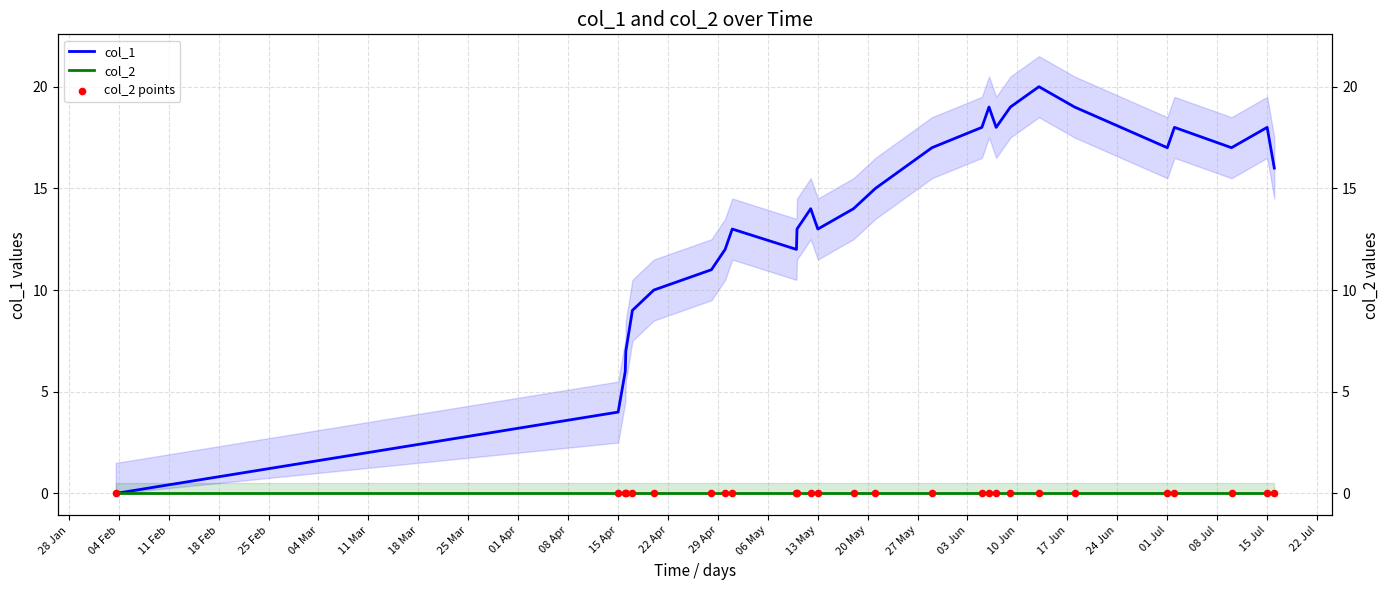

Is the value of col_2 at 22 Apr greater than the value of col_1 at 08 Apr?

No